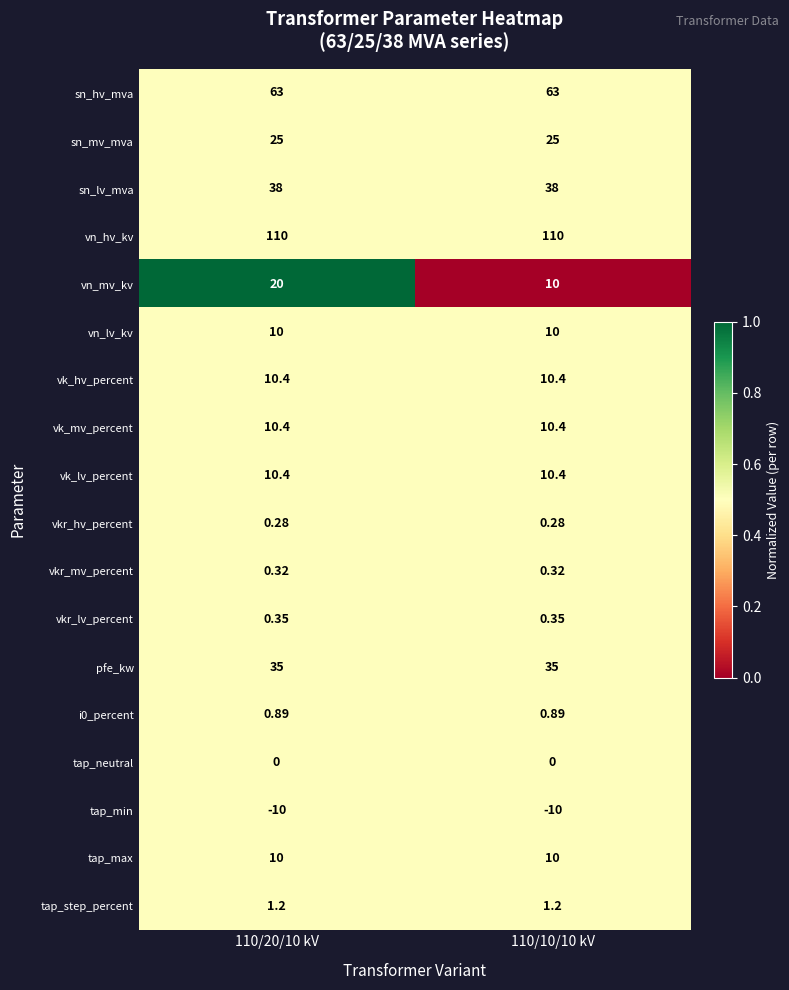

Which series has the widest spread of values?

vn_mv_kv